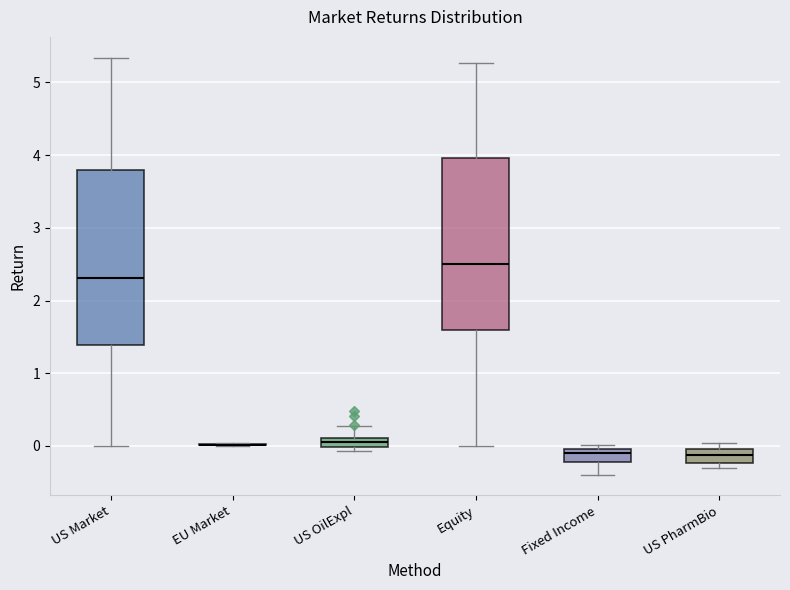

Where does the median line of the box for Fixed Income sit on the y-axis? The values are not printed on the chart, so give them approximately, as read against the axis.

-0.1